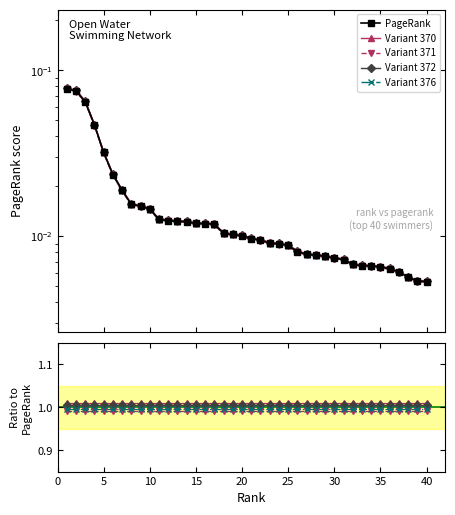

Does the chart display data point markers on the line(s)?

Yes